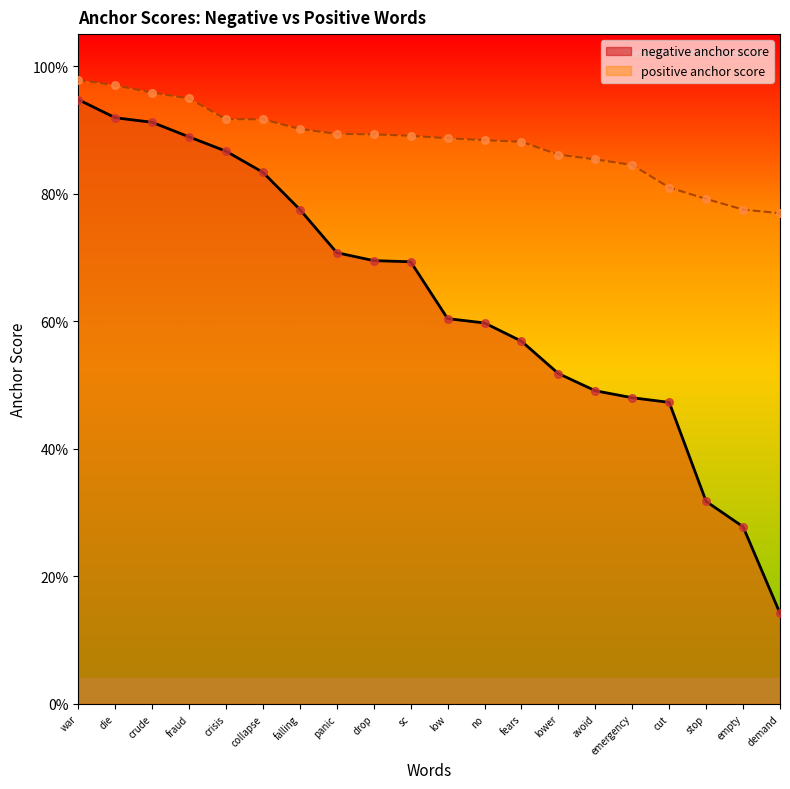

Which series has the largest total across all categories?

positive anchor score